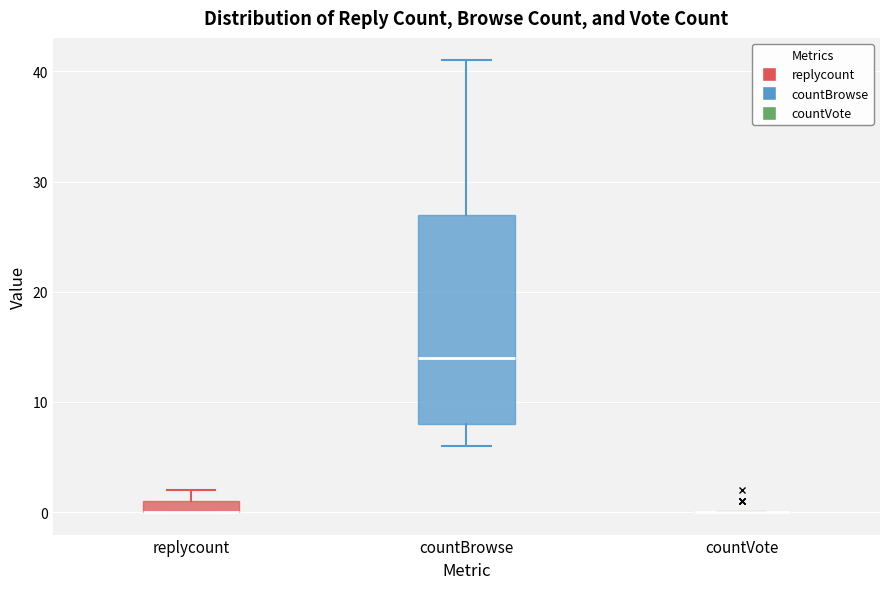

Comparing the boxes themselves (not the whiskers), which one is the tallest?

countBrowse